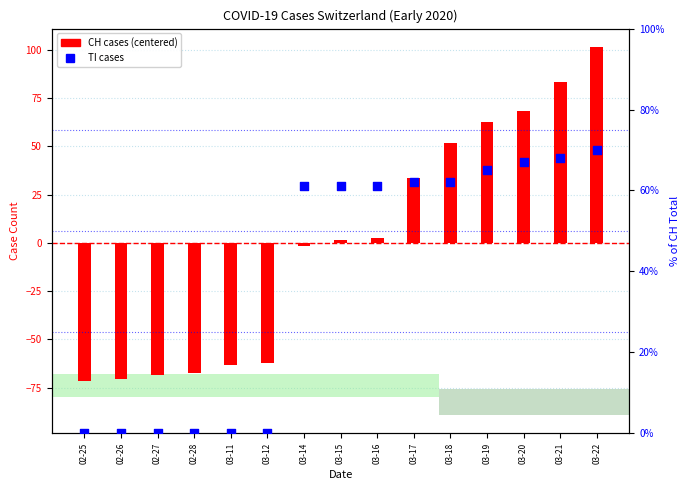

Which series has the largest total across all categories?

TI